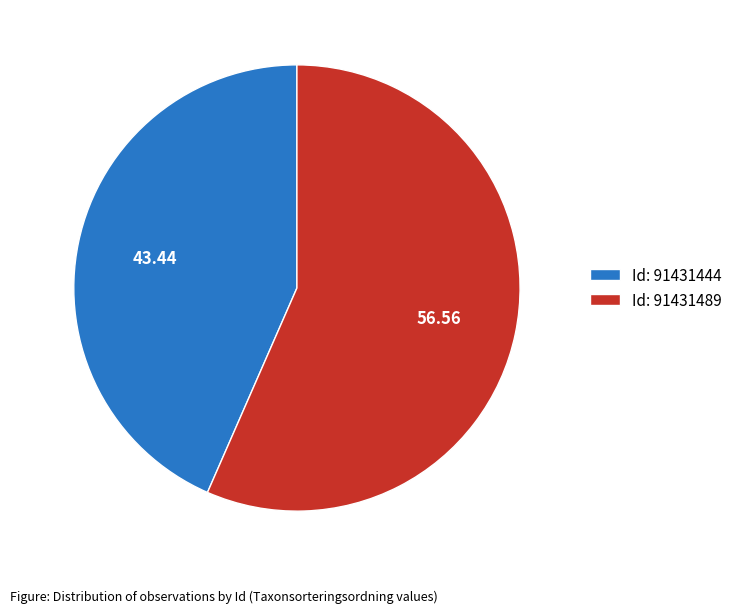

Is the sum of Id: 91431444 and Id: 91431489 greater than half?

Yes